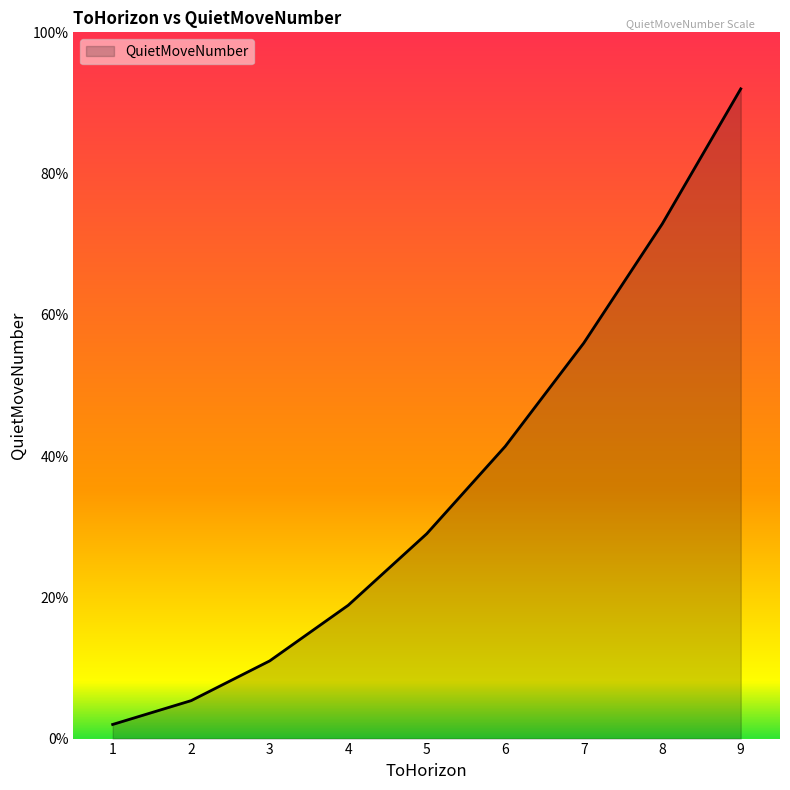

Where is the data nearest to the value 47?

6